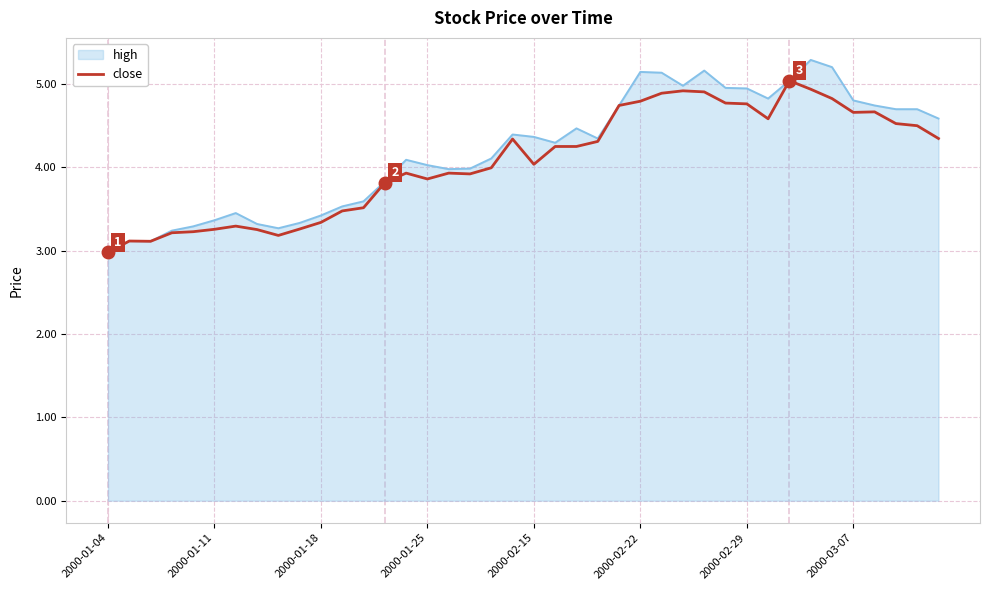

What is the maximum value shown in the chart?

5.3